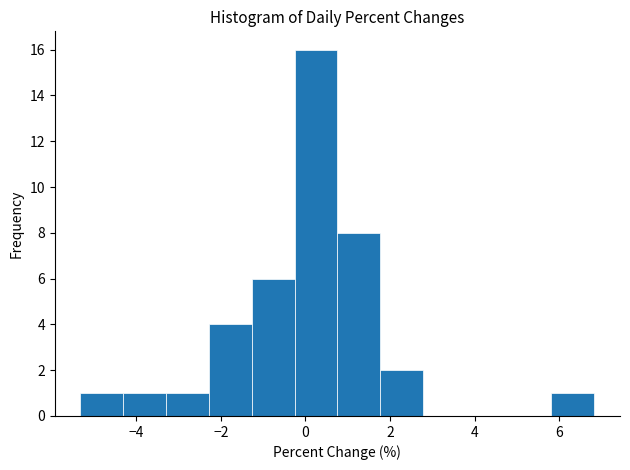

Which range on the x-axis has the tallest bar?

-0.2 to 0.8